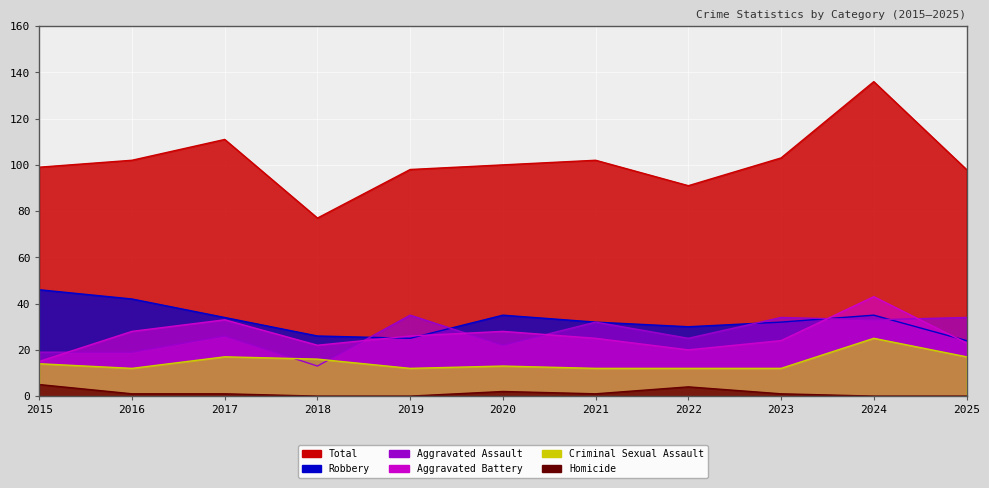

Is the value of Aggravated Assault at 2015 greater than the value of Homicide at 2025?

Yes